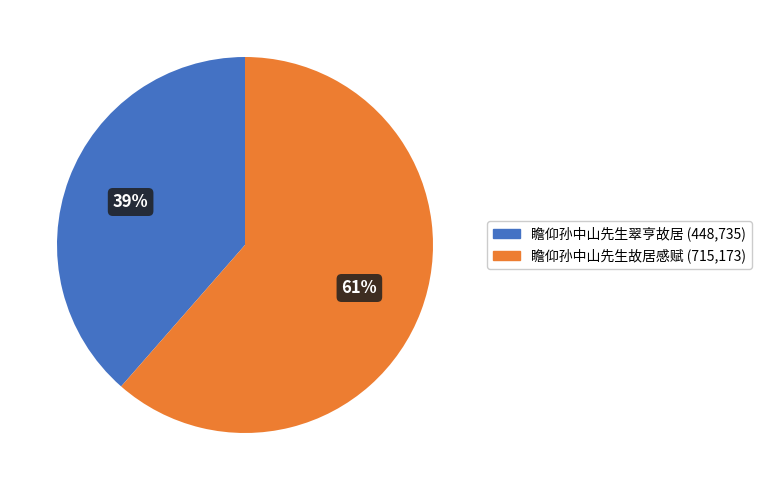

To the nearest percent, what is the average slice percentage?

50%